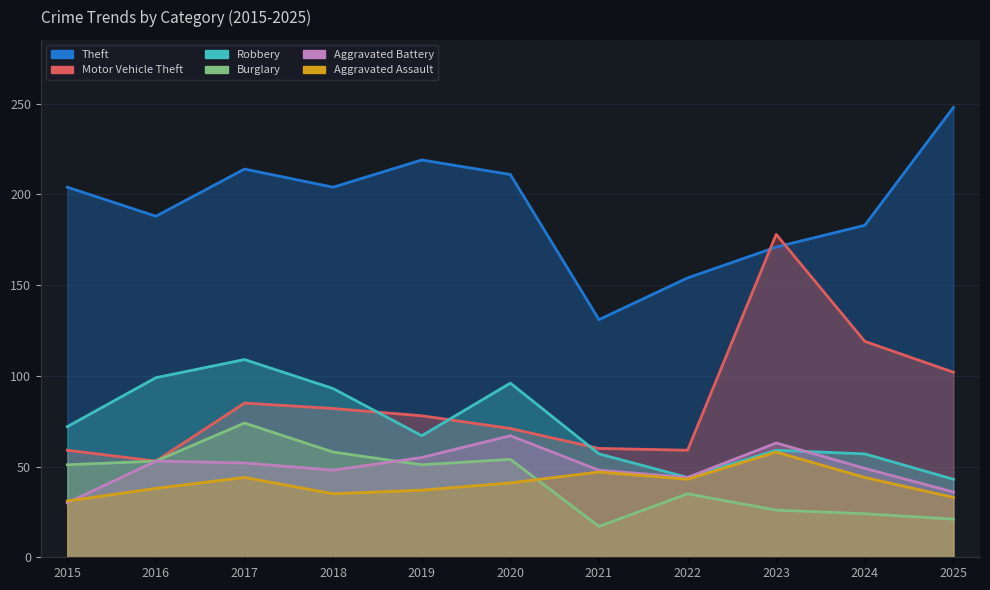

What is the difference between the maximum and minimum values in the Theft series?

117